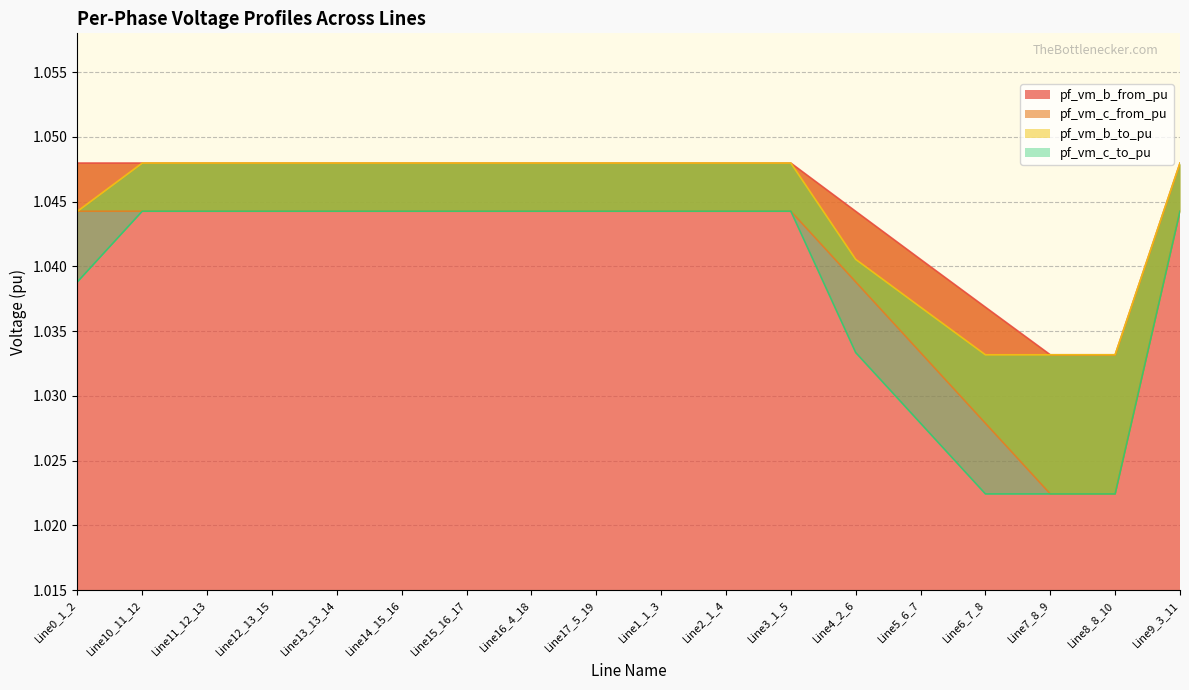

Is the value of pf_vm_b_from_pu at Line9_3_11 greater than the value of pf_vm_b_to_pu at Line15_16_17?

Yes